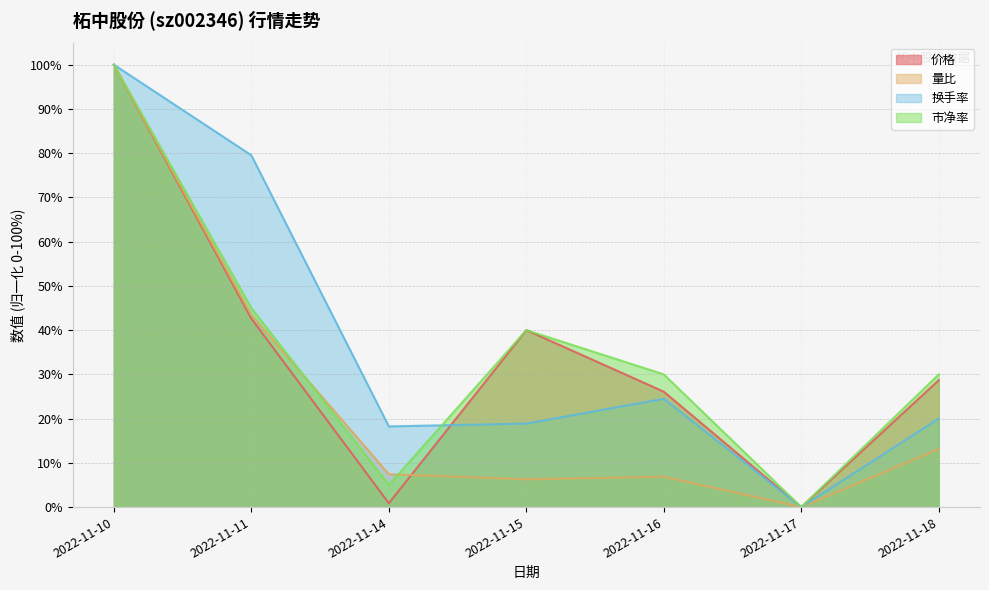

How many values in the 换手率 series are below 19?

3